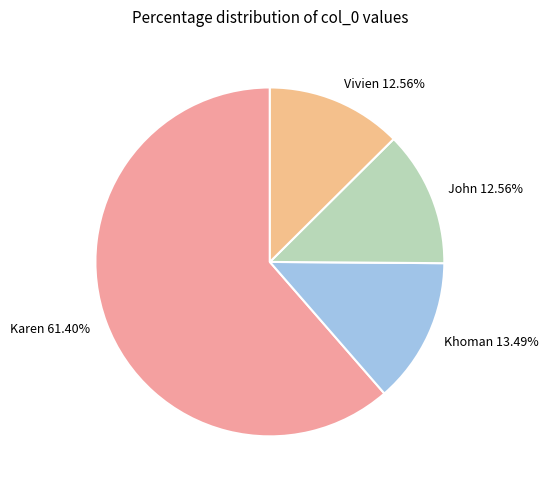

Is it true that John is 13% of the pie?

True